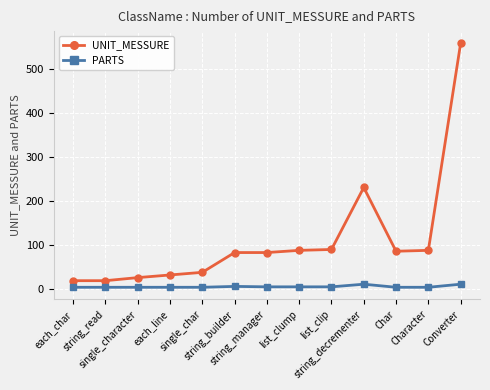

What is the sum of all PARTS values?

58